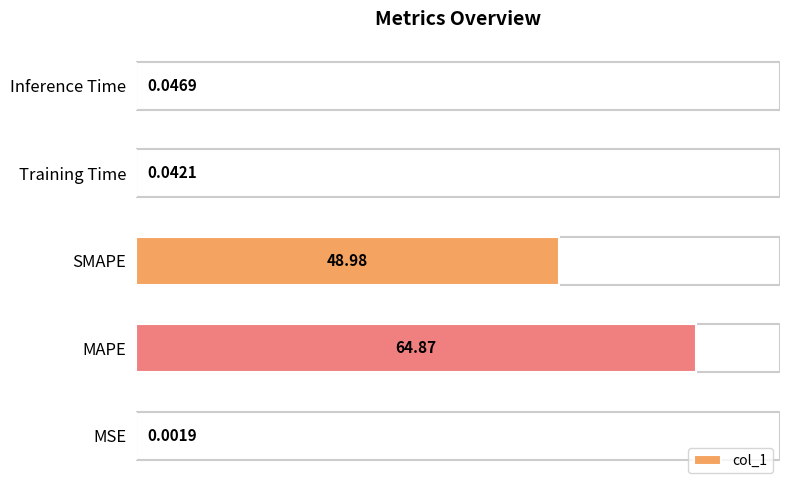

What is the sum of the values at Training Time and MAPE?

64.9